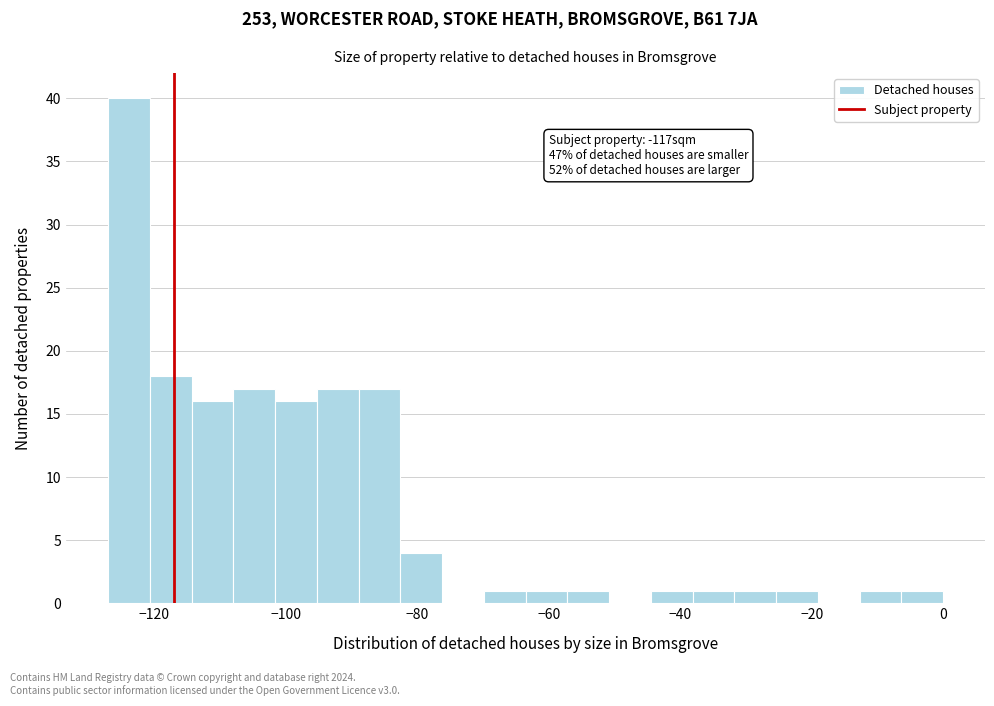

Around what value on the x-axis is the tallest bar? Give the approximate position of its centre, as read against the axis.

-124